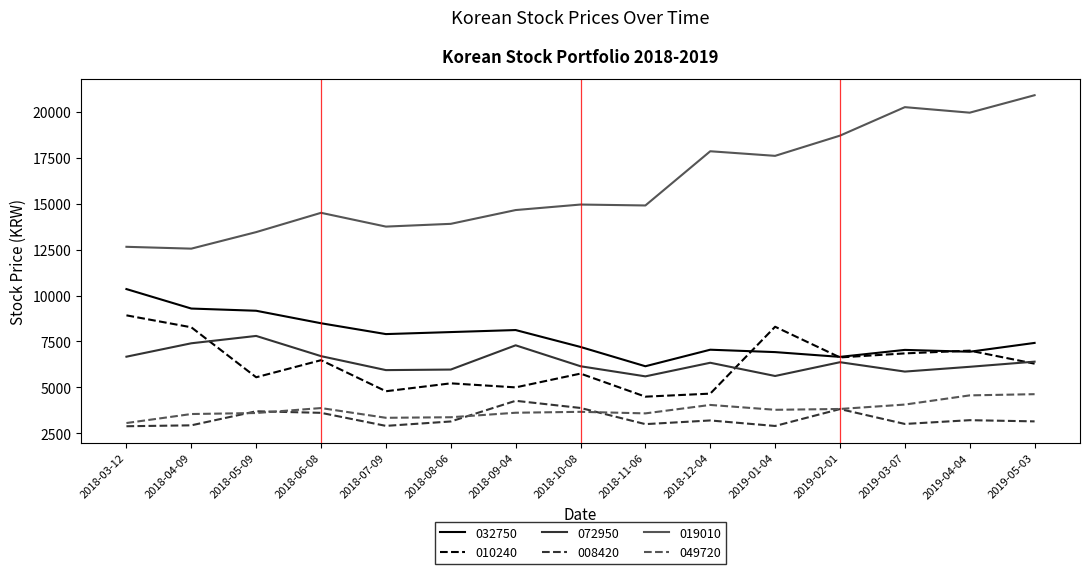

True or false: 019010 and 008420 cross at least once.

False